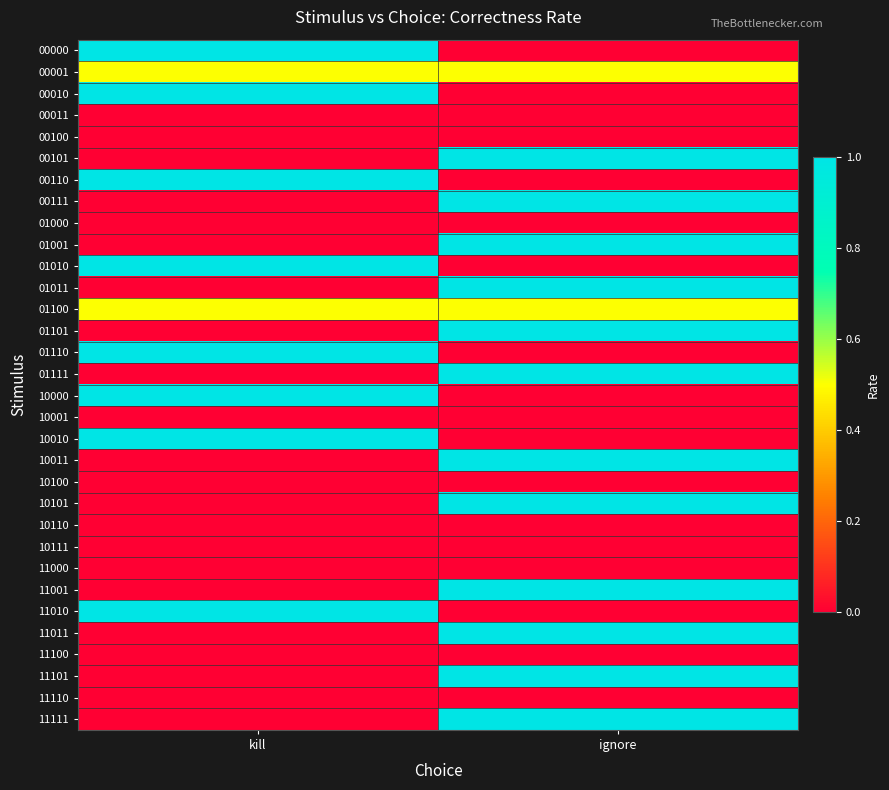

Which series changed the most between kill and ignore?

00000